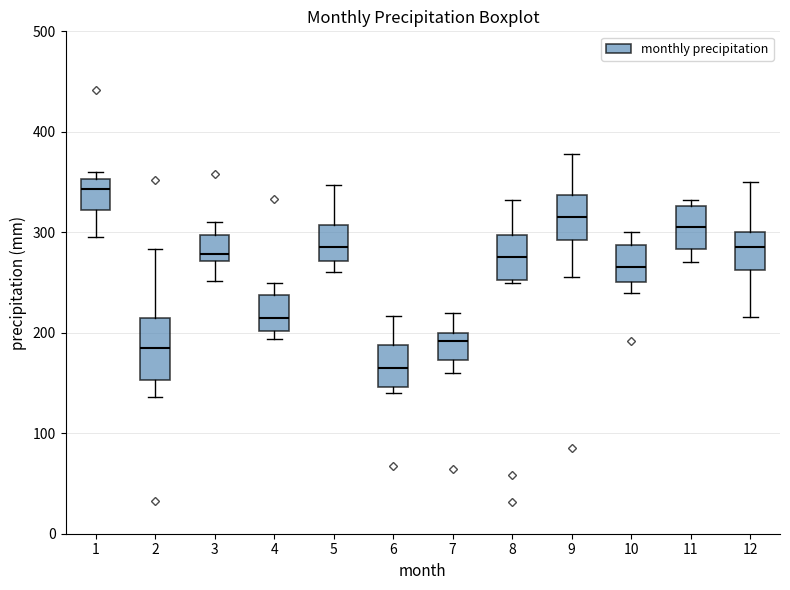

Which box's median line is the highest?

1